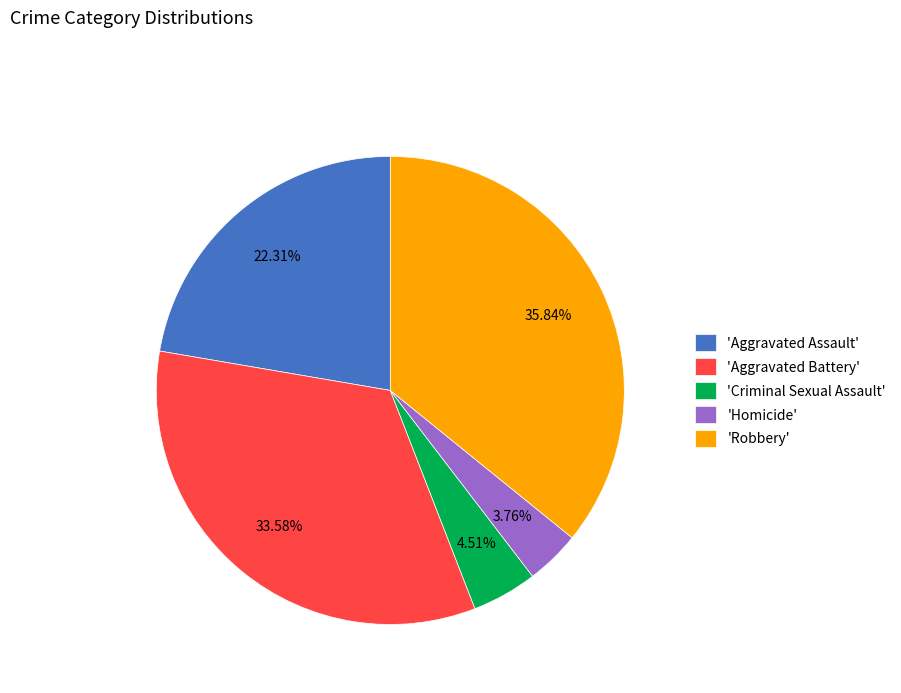

Between 'Aggravated Battery' and 'Homicide', which is larger?

'Aggravated Battery'